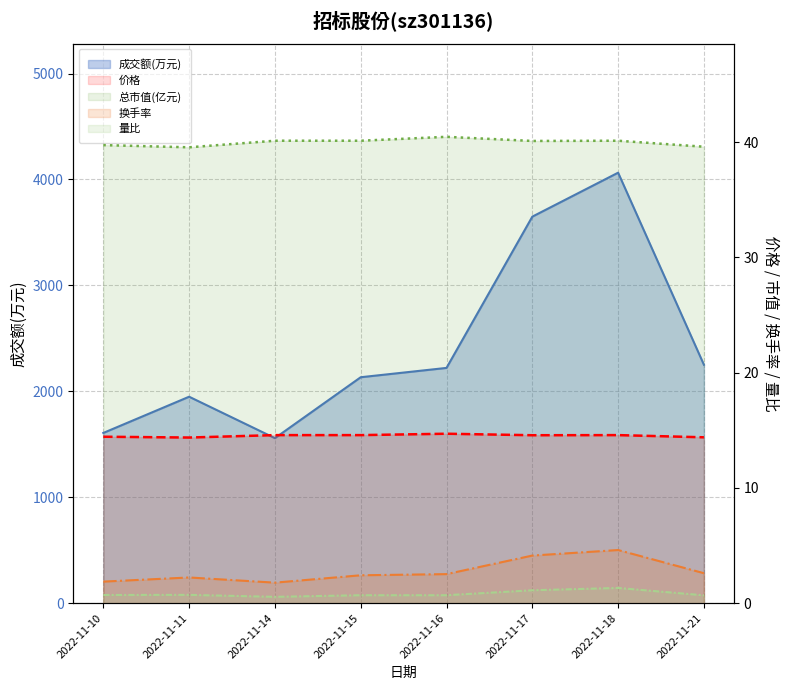

At which category is the sum across all series the highest?

2022-11-18